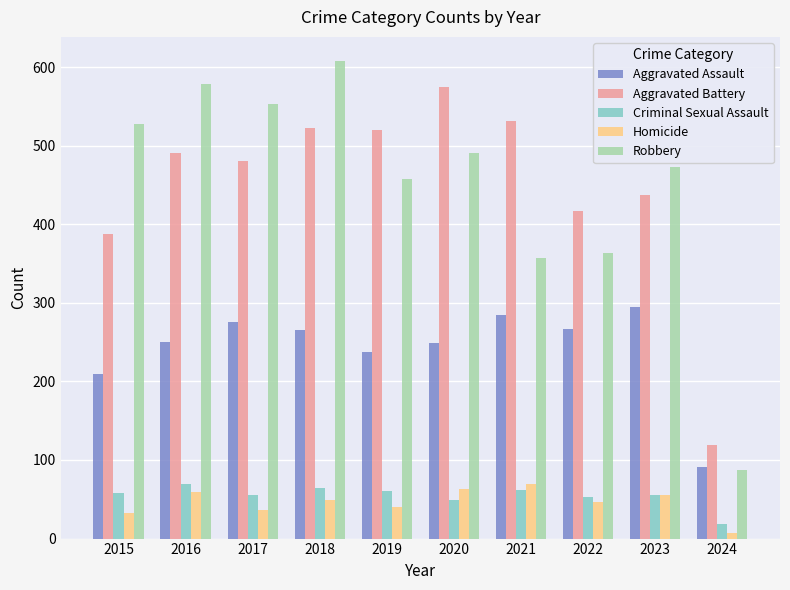

What is the value of the Homicide bar at the 2nd from the left?

59